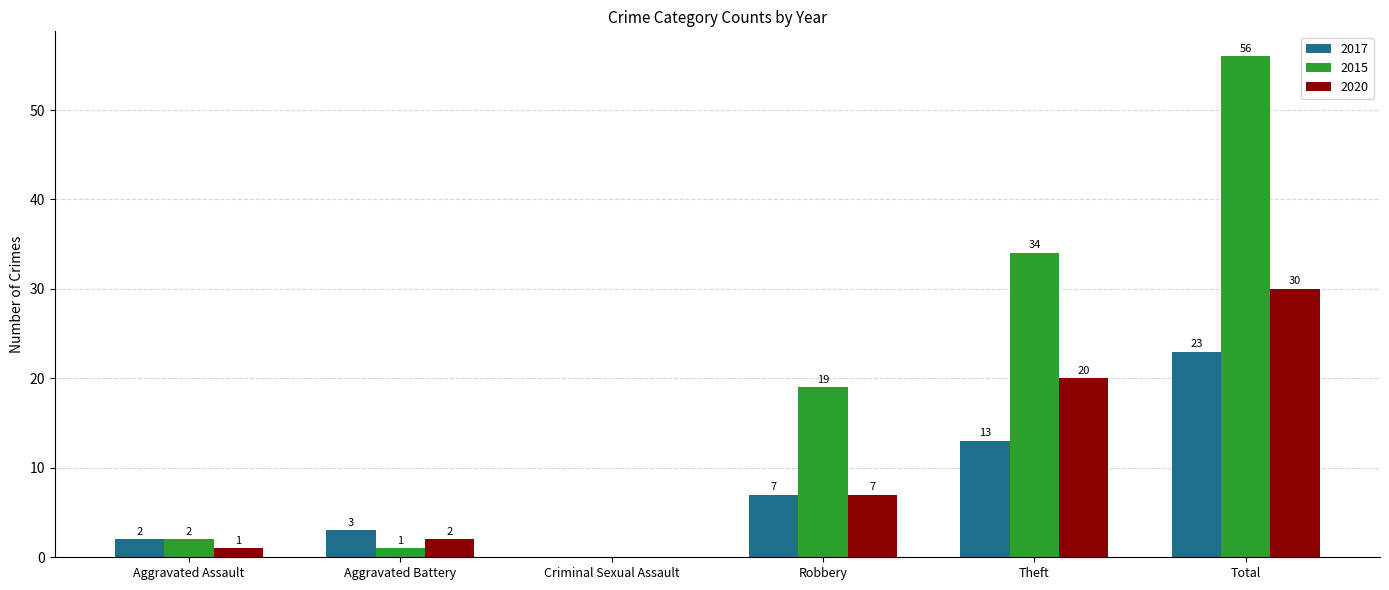

Are the bars horizontal?

No